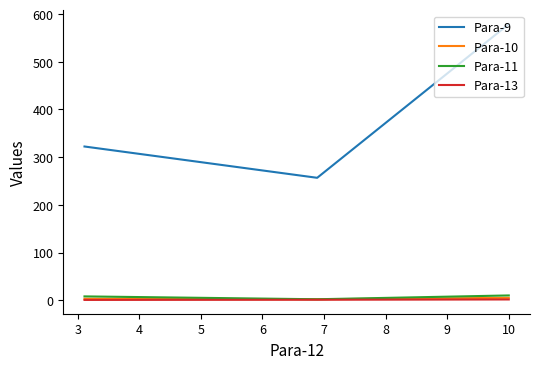

Is it true that Para-11 equals 0.9 at 3?

False